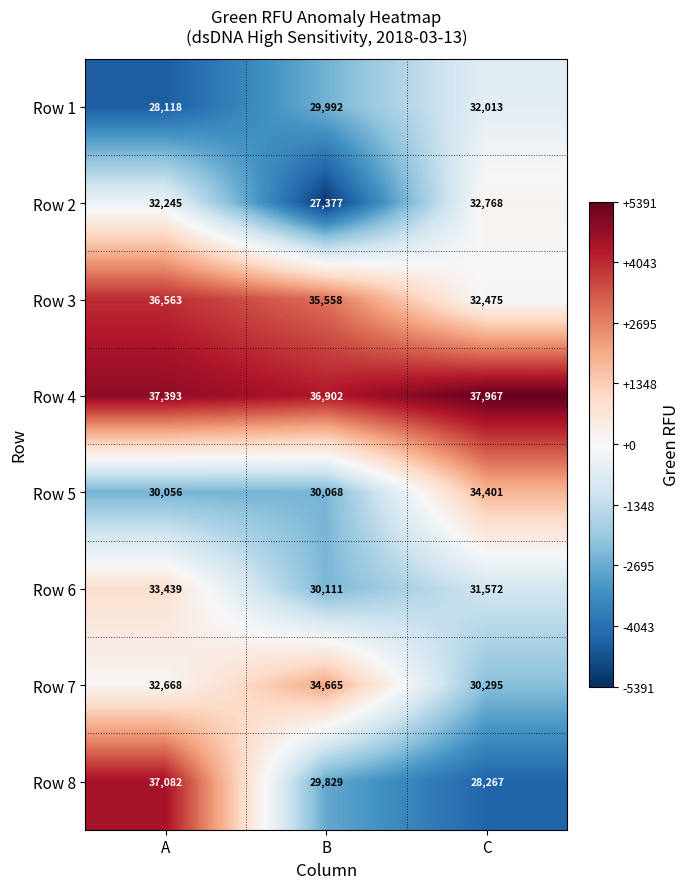

At which label is Row 8 closest to 32674?

B